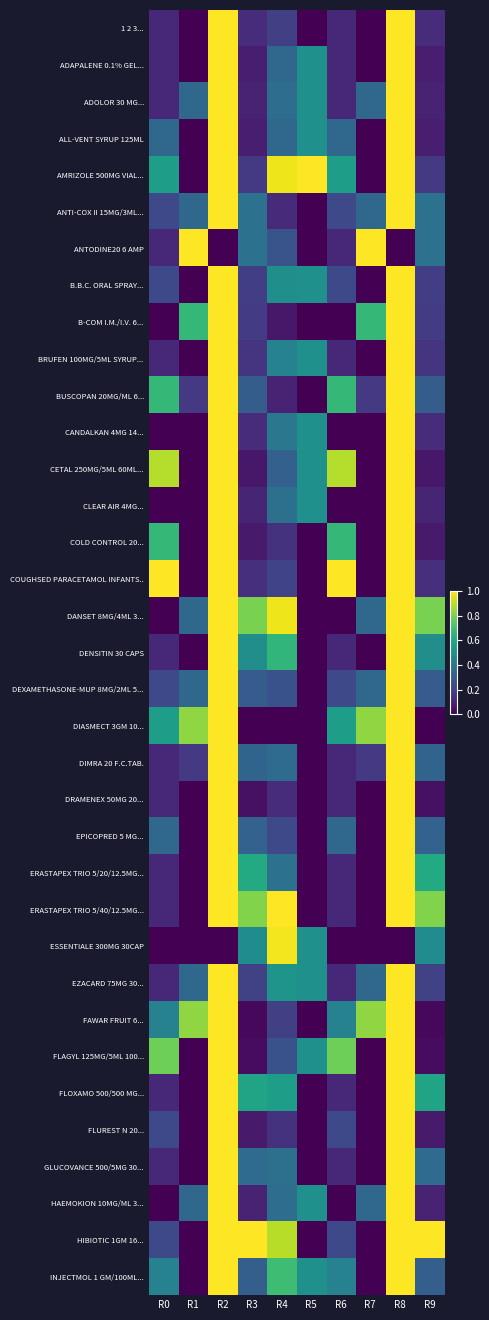

Count the number of categories in the chart.

10